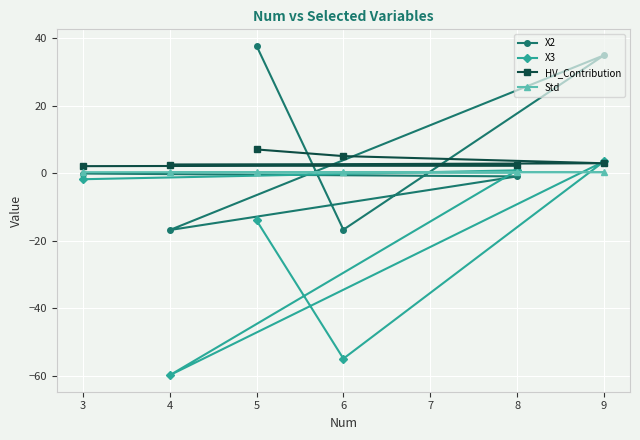

How many lines are shown in the chart?

4